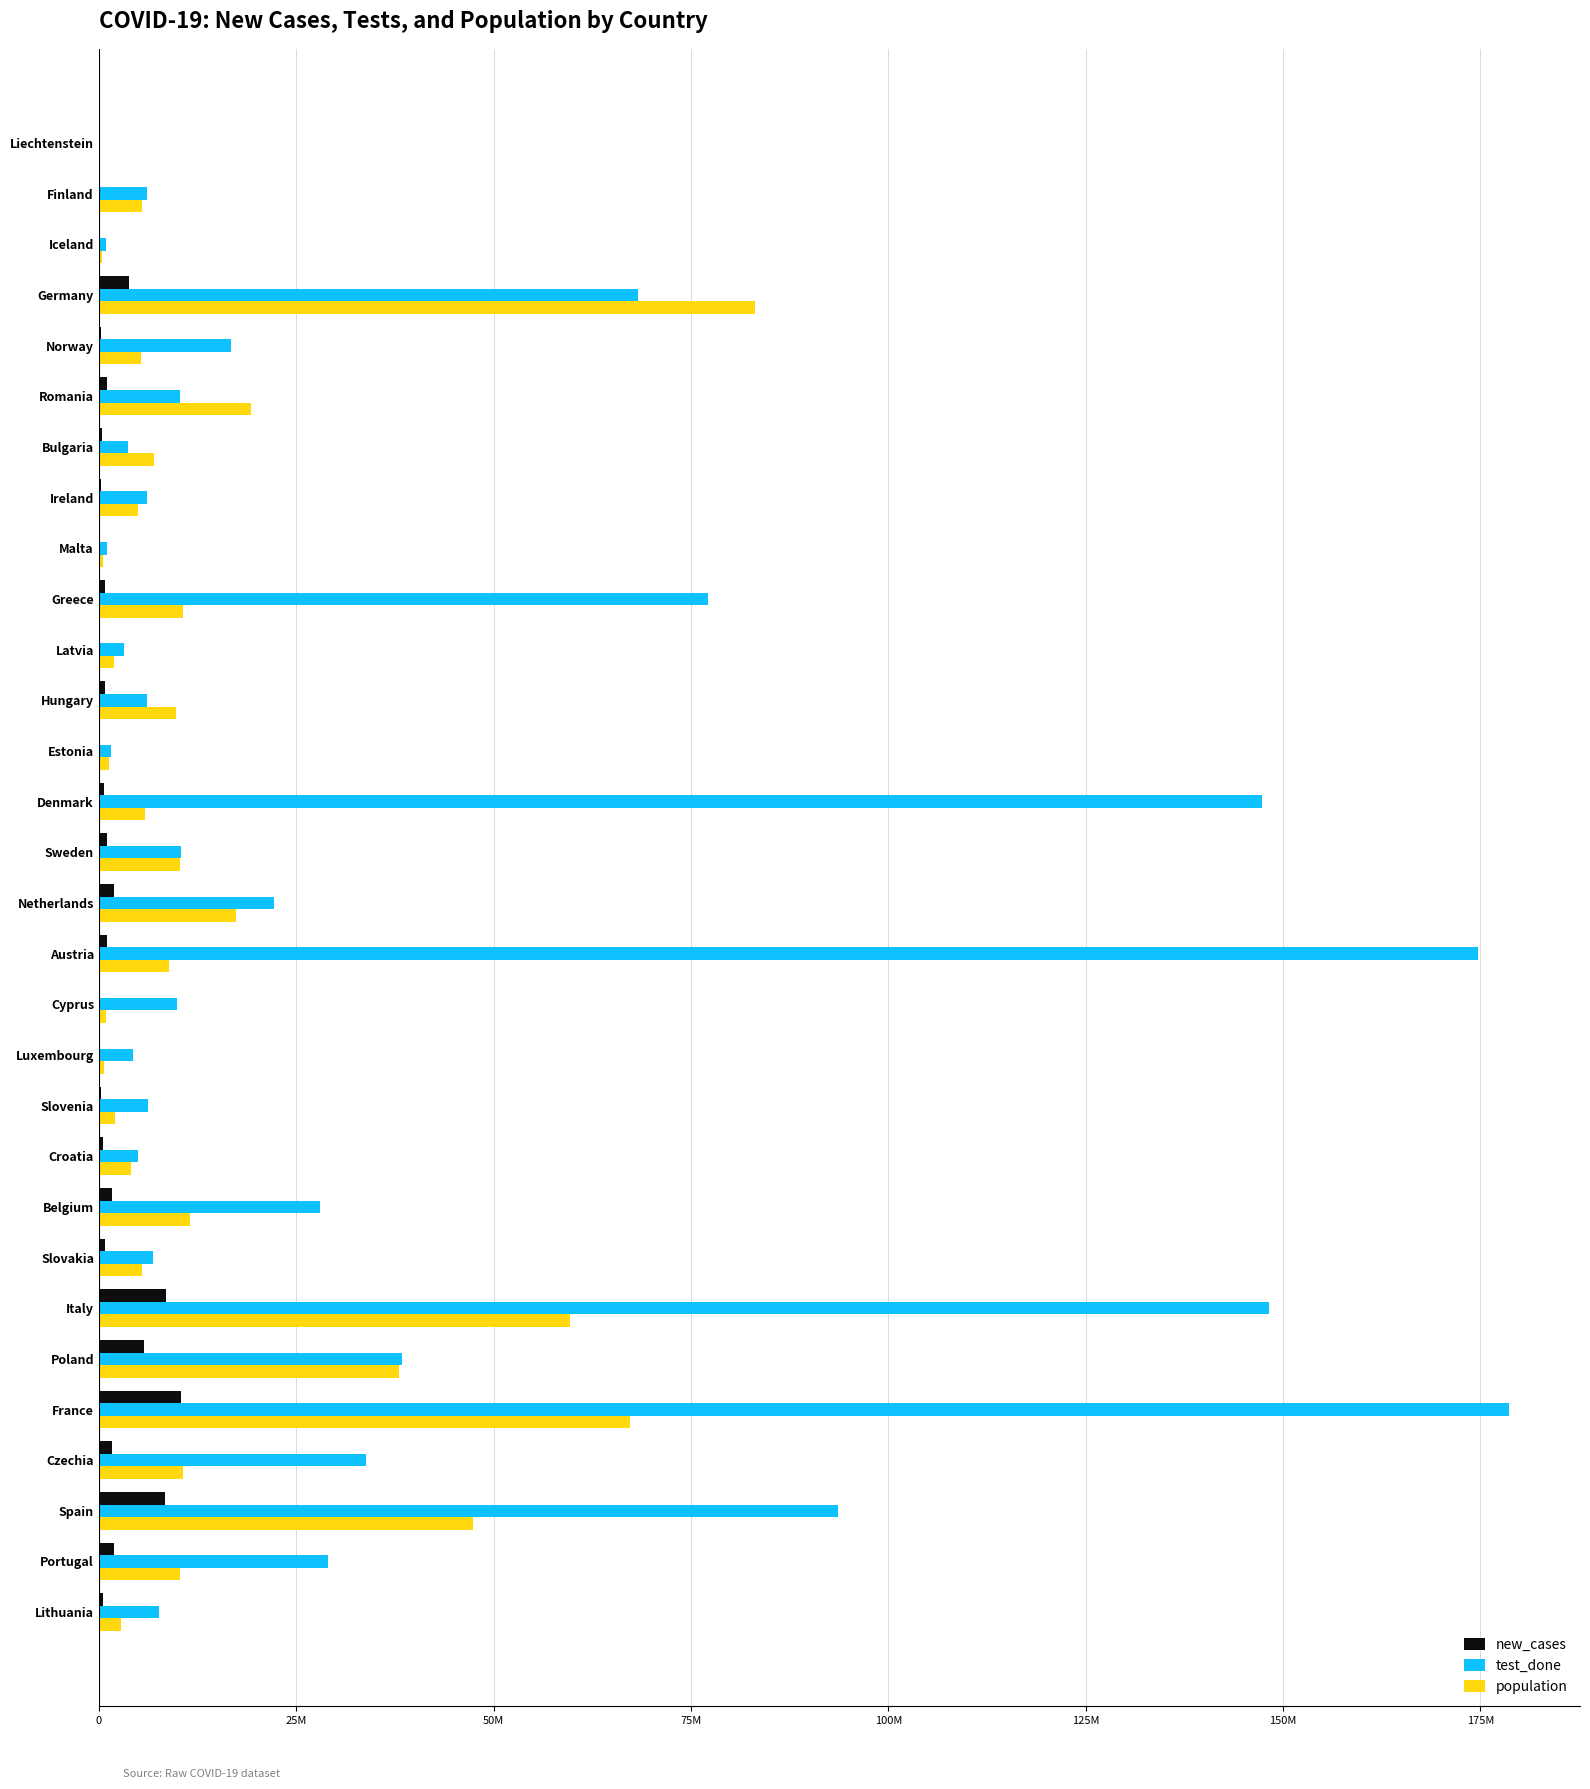

How many values in the test_done series are below 10252099?

15